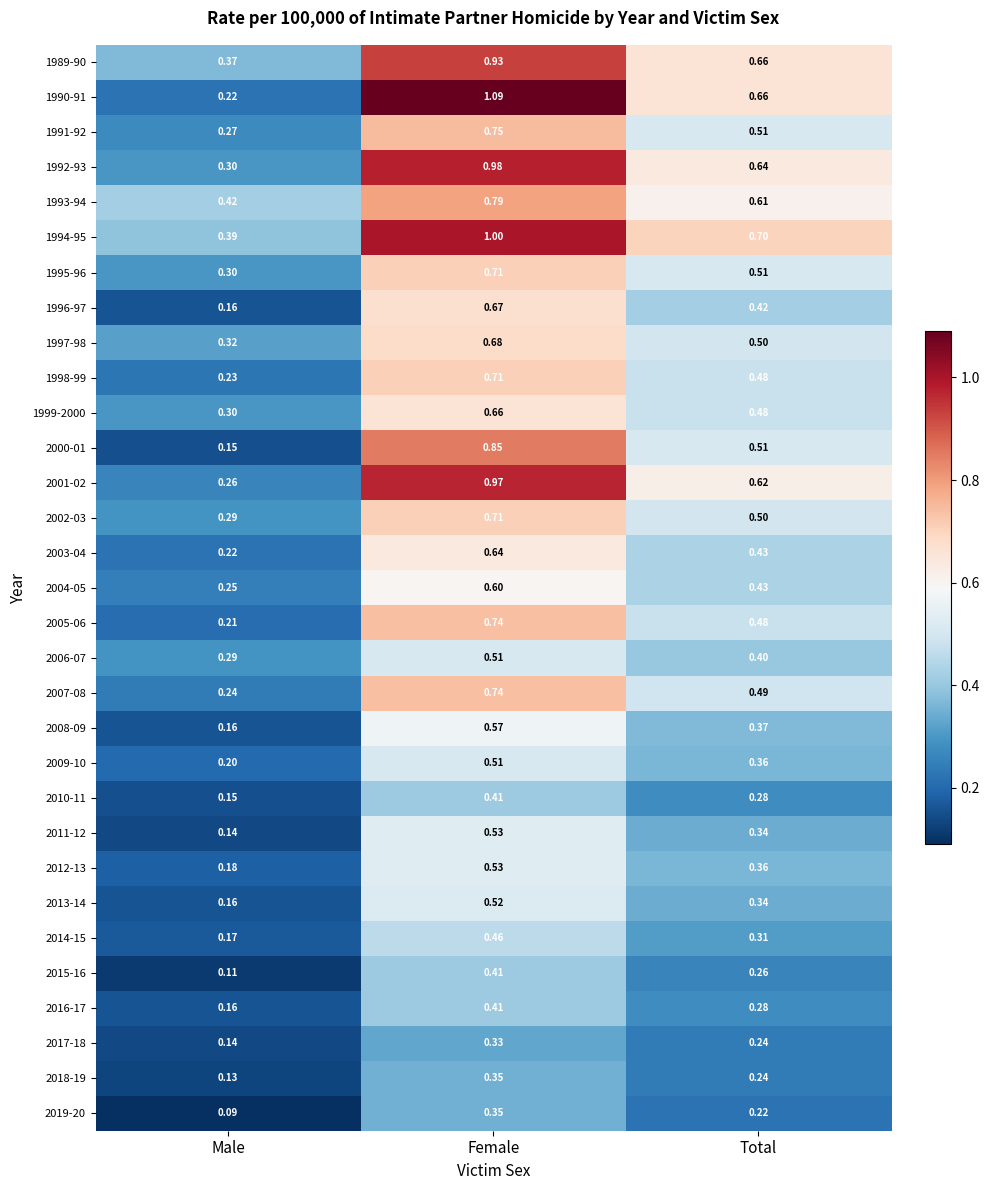

At how many categories does at least one series exceed 0?

3